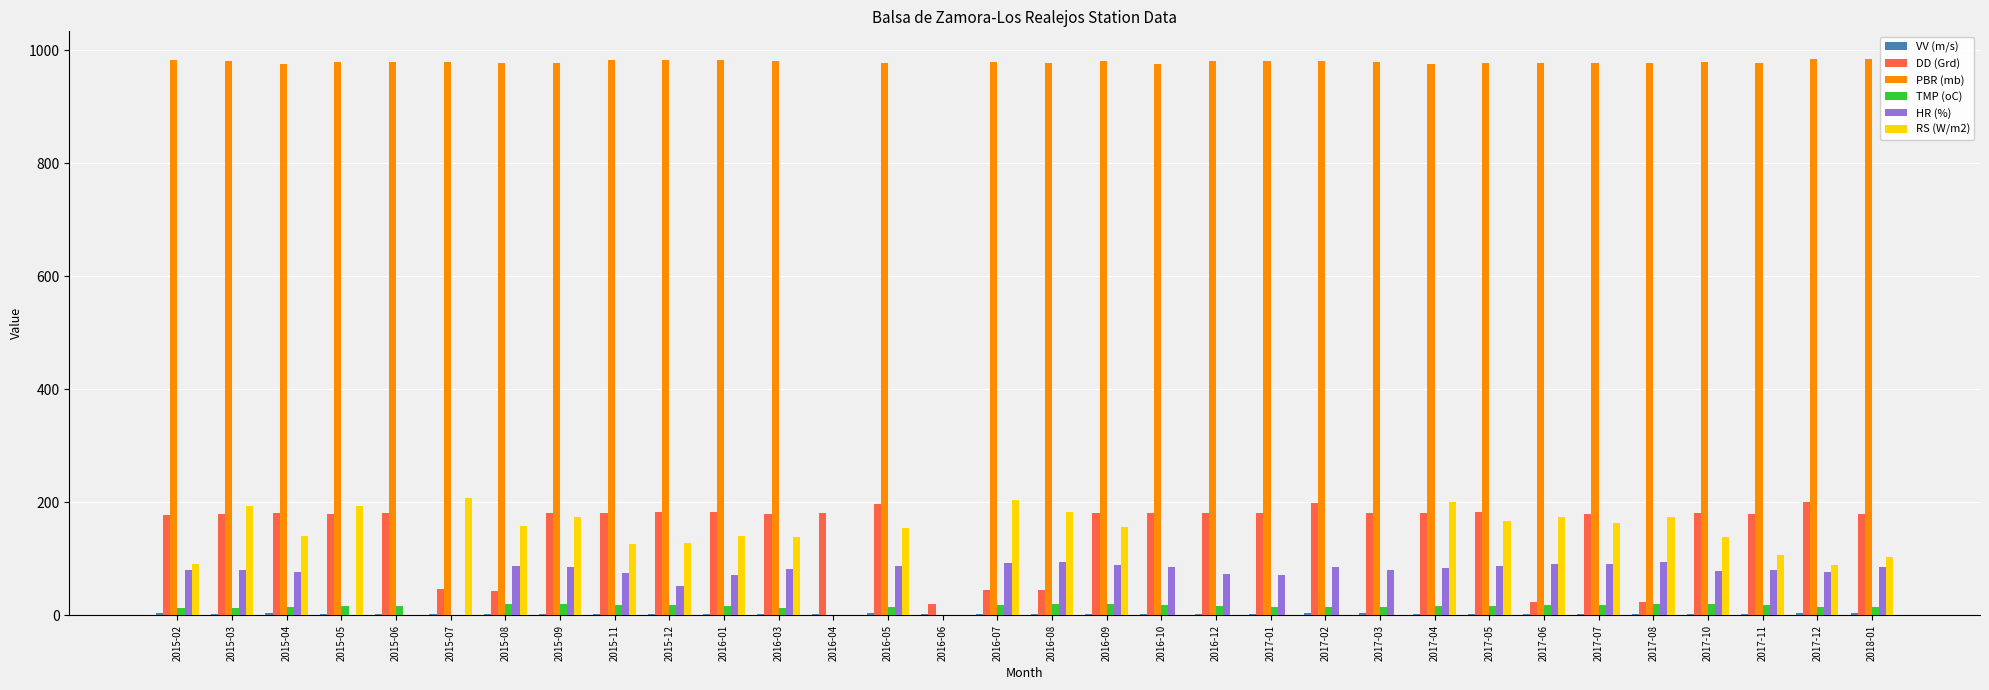

Is it true that RS (W/m2) equals 164.2 at 2018-01?

False